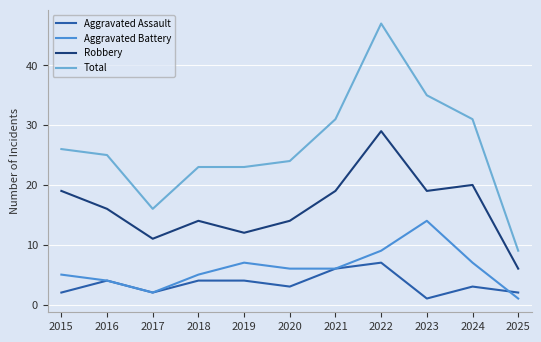

What is the difference between the second highest and second lowest values in the Aggravated Assault series?

4